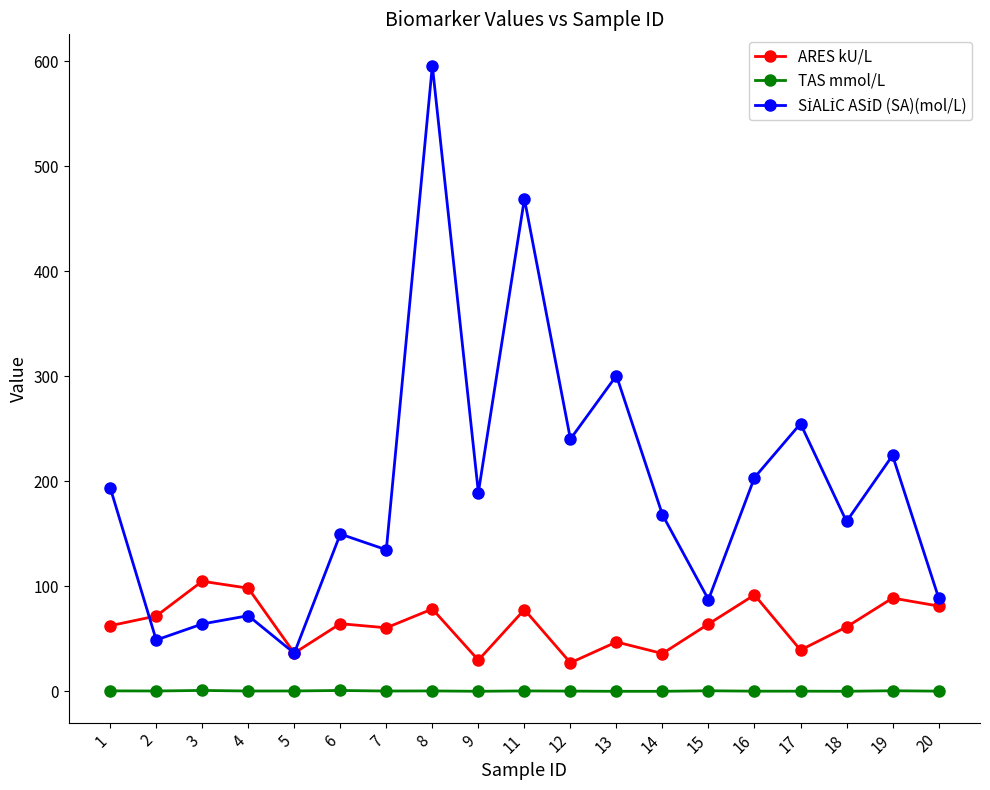

What is the difference between the maximum and minimum values in the ARES kU/L series?

77.6